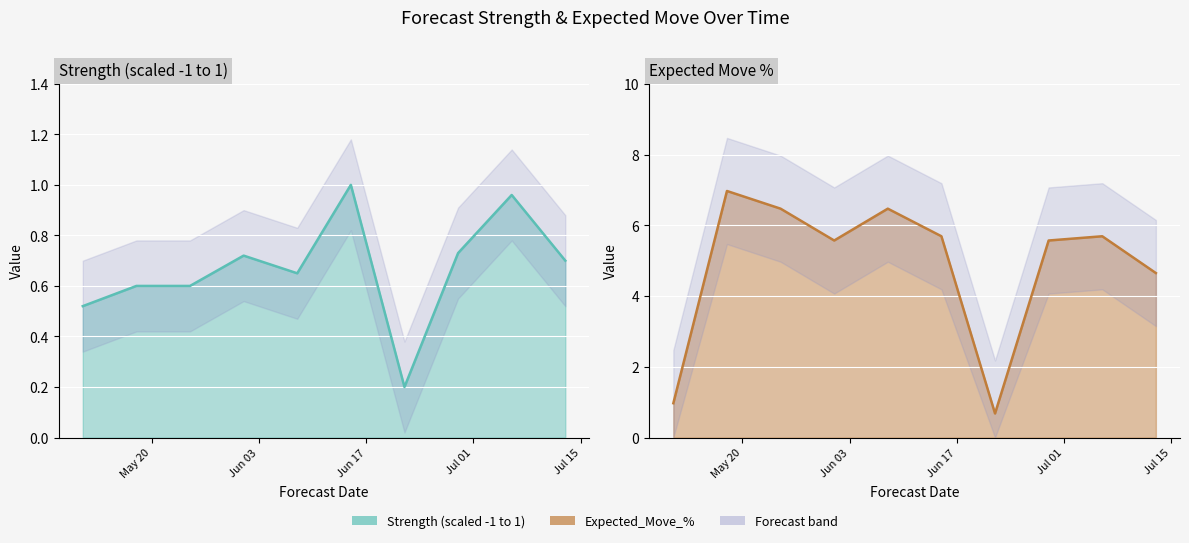

True or false: Strength (scaled -1 to 1) and Expected_Move_% cross at least once.

False